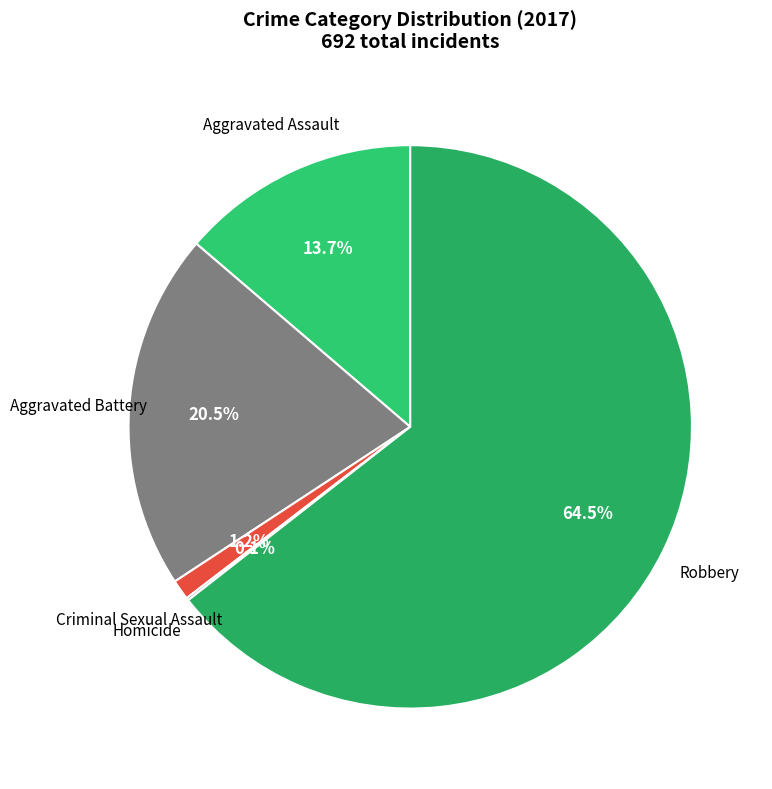

Which slice is the largest?

Robbery